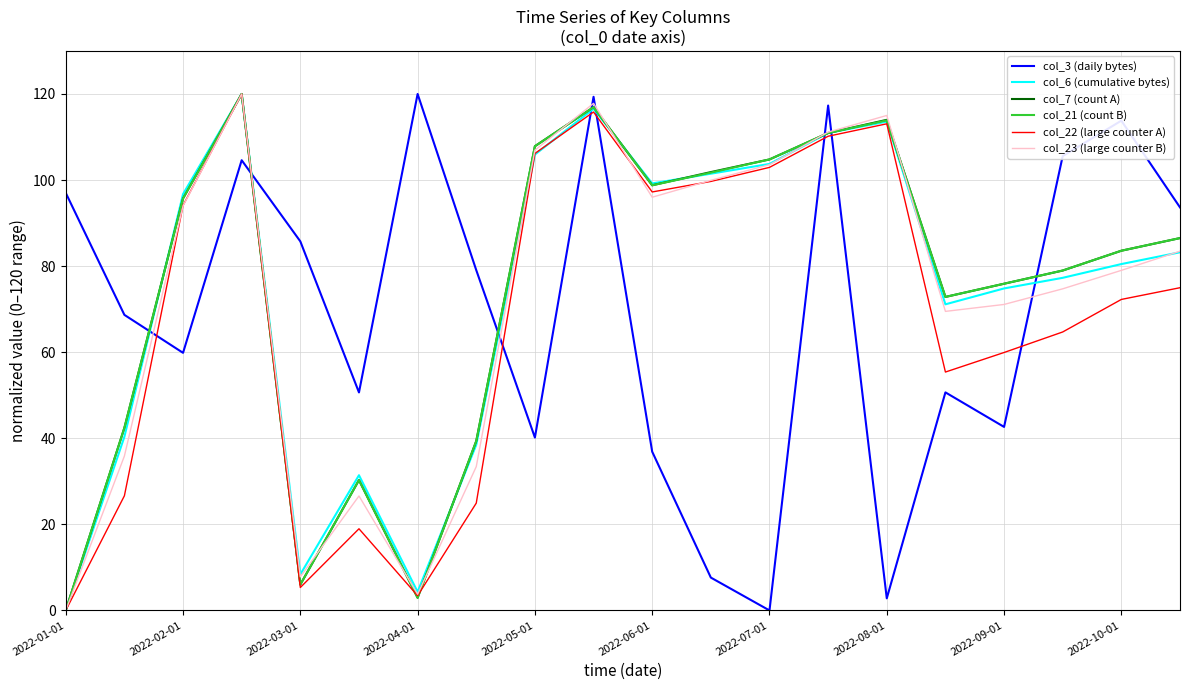

What is the maximum value shown in the chart?

120.0